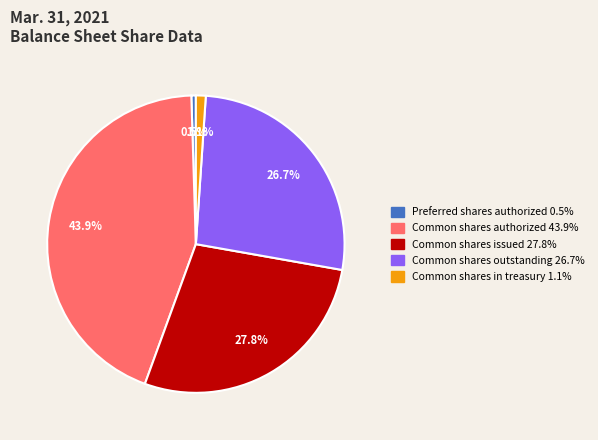

Is there any slice that represents more than half of the pie?

No